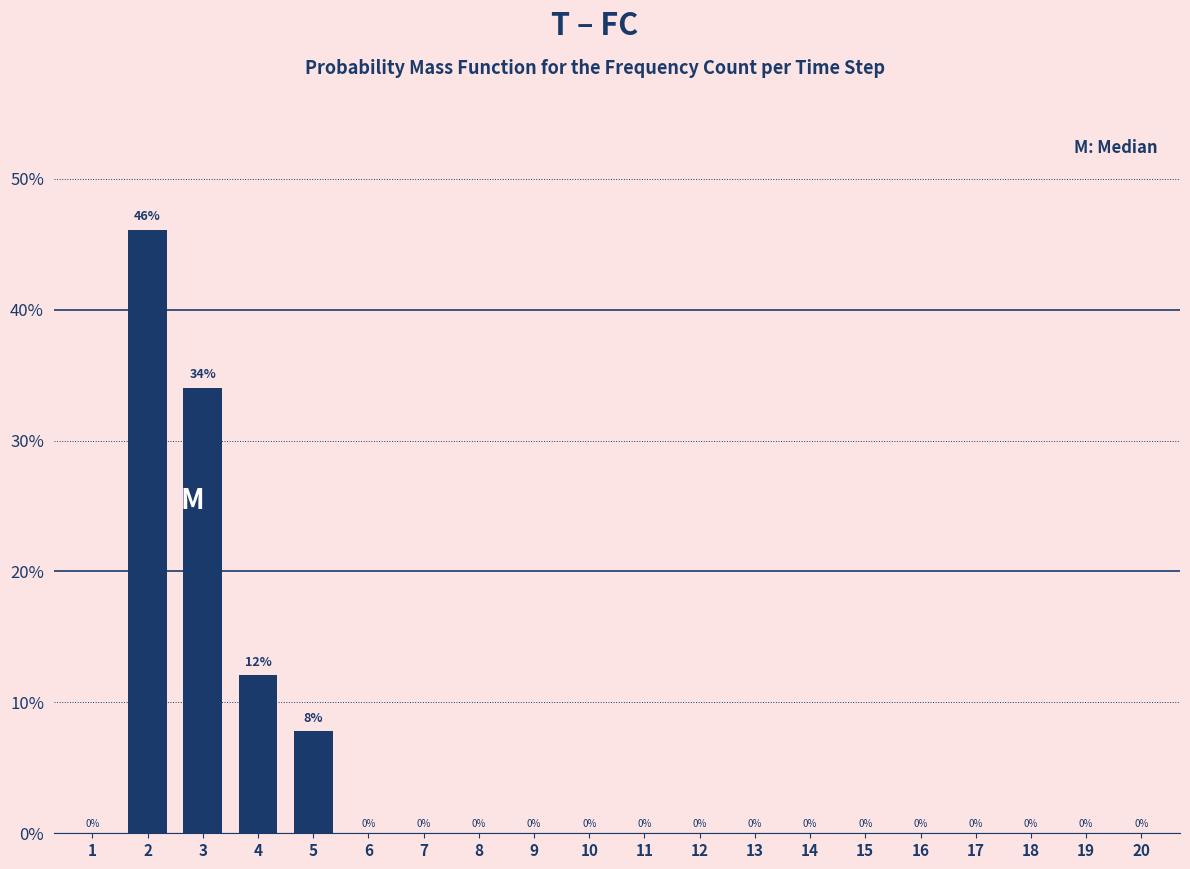

Where is the data nearest to the value 23?

4